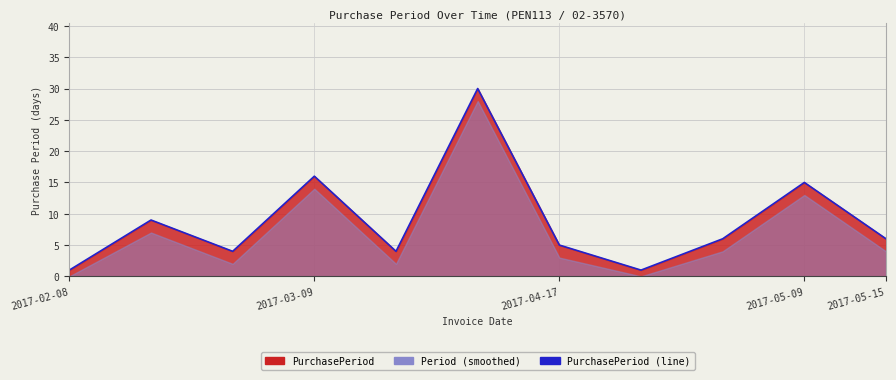

Which category has the lowest value across all series?

2017-02-08